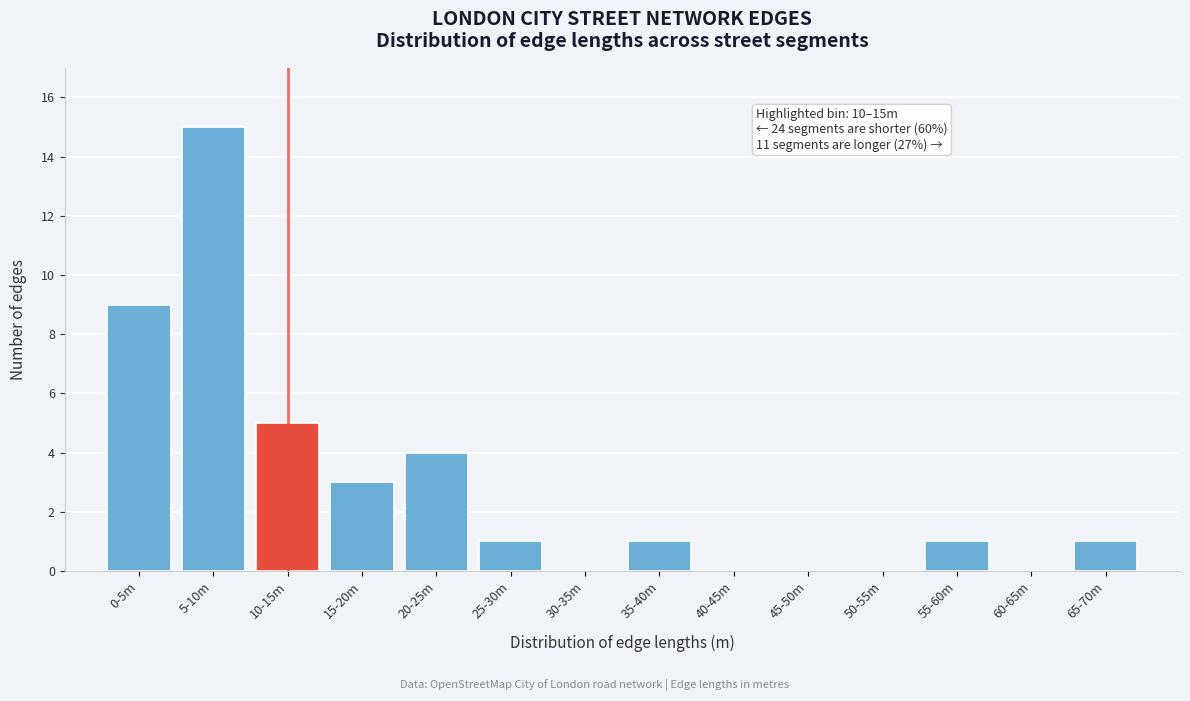

Reading left to right, what are all the values shown in this chart?

0-5m=9	5-10m=15	10-15m=5	15-20m=3	20-25m=4	25-30m=1	30-35m=0	35-40m=1	40-45m=0	45-50m=0	50-55m=0	55-60m=1	60-65m=0	65-70m=1